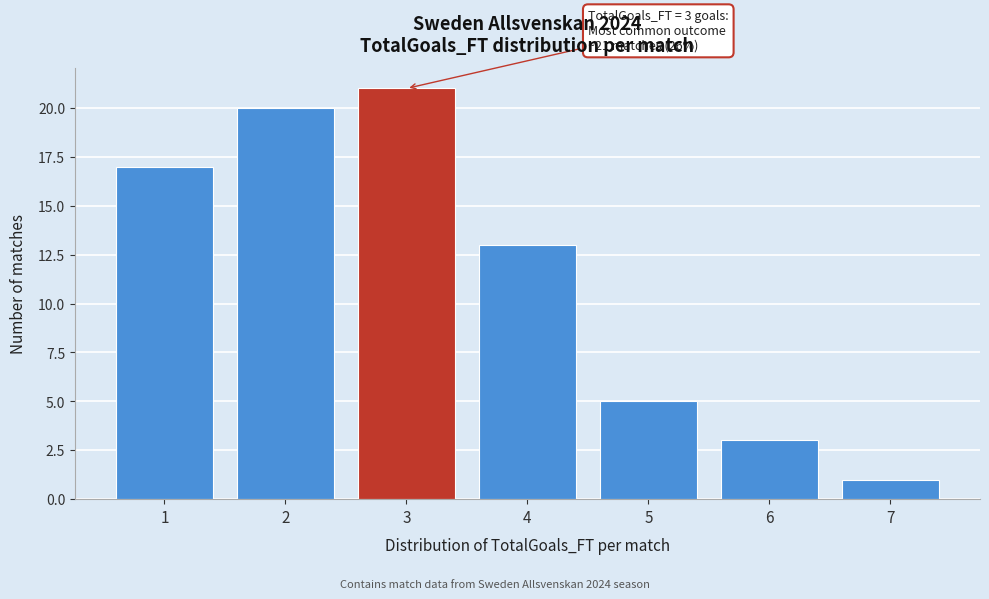

Reading right to left, list all the values displayed in this chart.

1	3	5	13	21	20	17